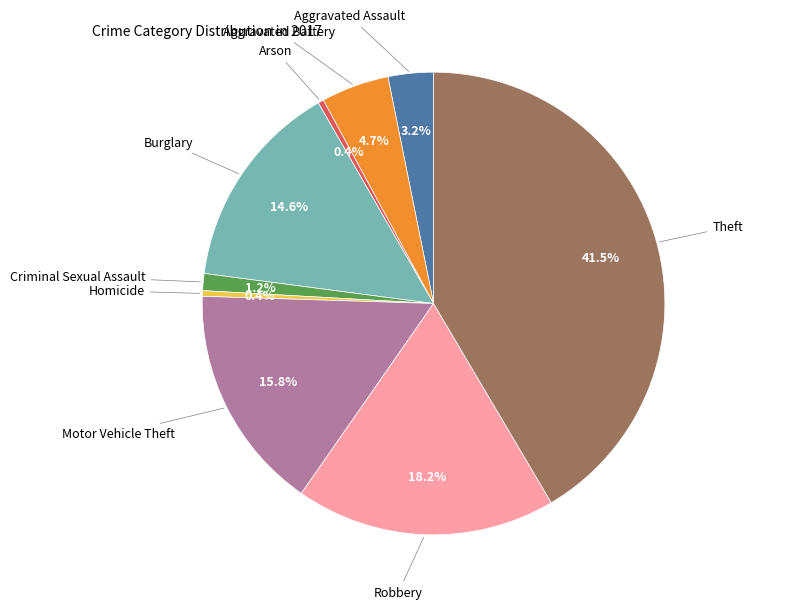

Which slice is the largest?

Theft